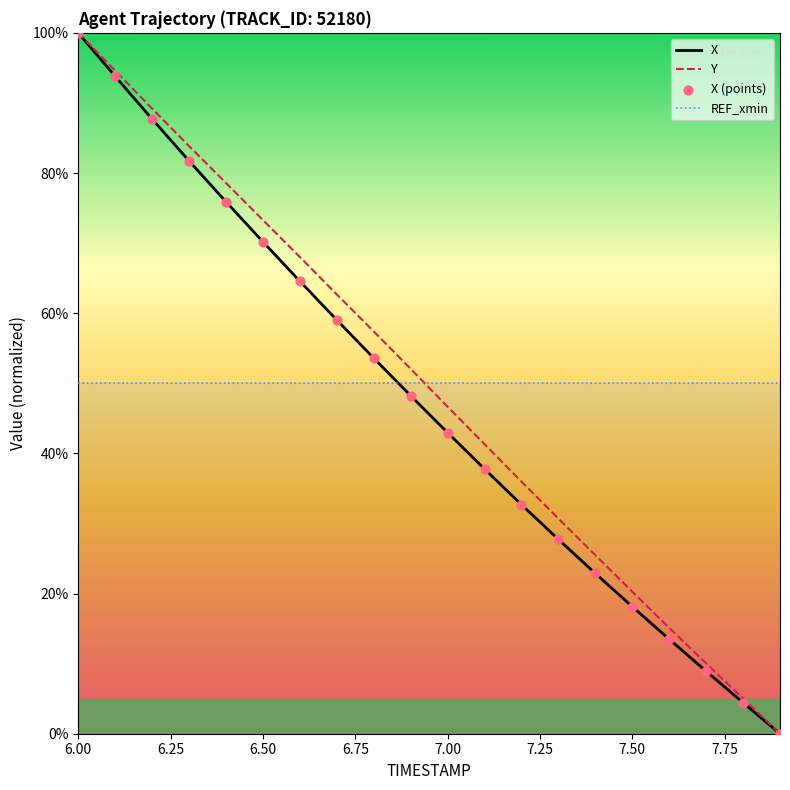

What is the total value across all series at 7.2?

68.7